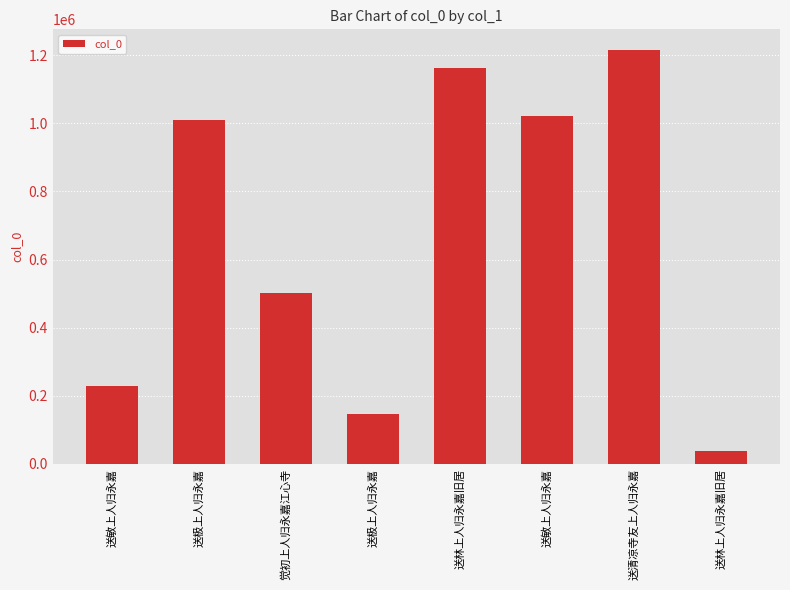

What is the sum of the values at 送极上人归永嘉 and 觉初上人归永嘉江心寺?

647133